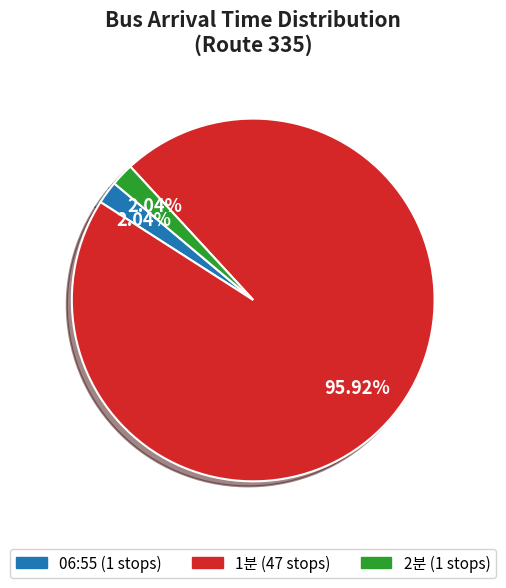

How many slices are in this pie chart?

3